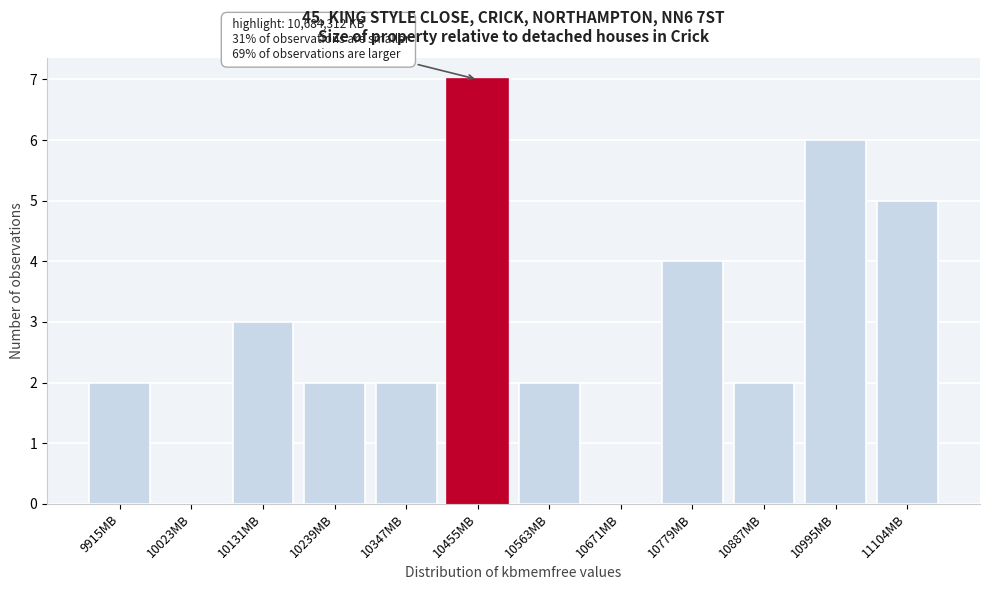

Reading right to left, what are all the values shown in this chart?

11104MB=5	10995MB=6	10887MB=2	10779MB=4	10671MB=0	10563MB=2	10455MB=7	10347MB=2	10239MB=2	10131MB=3	10023MB=0	9915MB=2